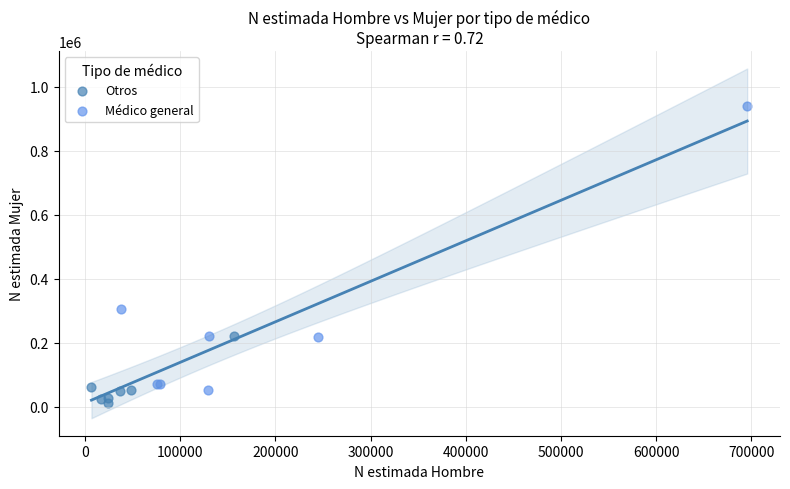

Which series reaches the maximum Y coordinate?

Médico general